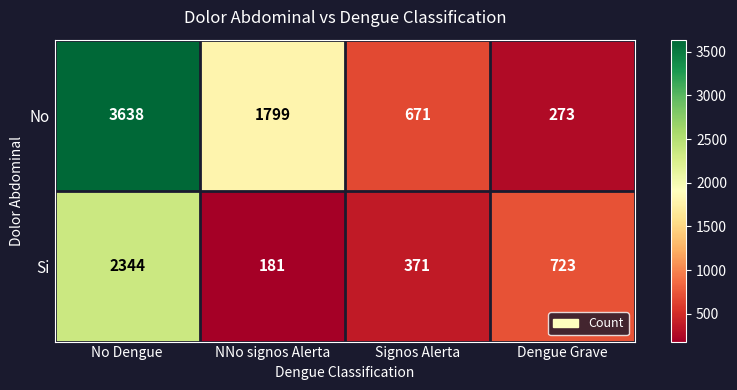

Which series has the widest spread of values?

No